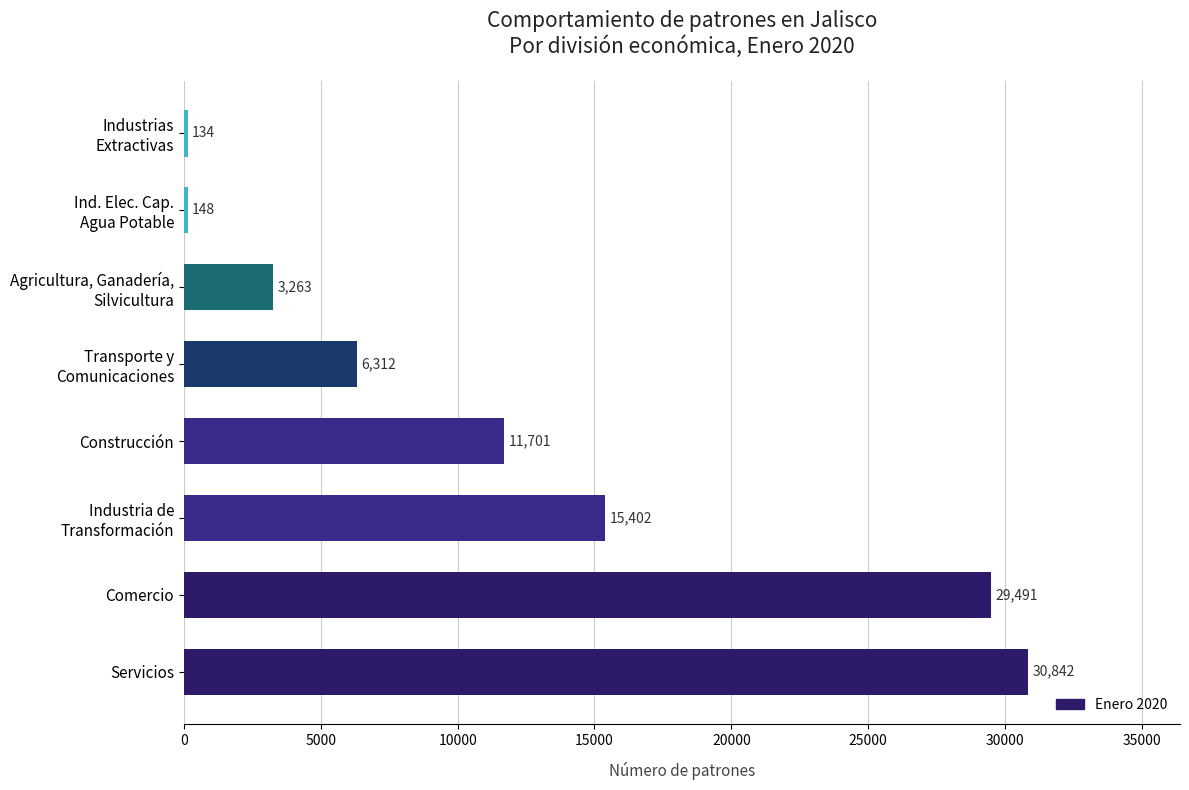

Count the number of categories in the chart.

8